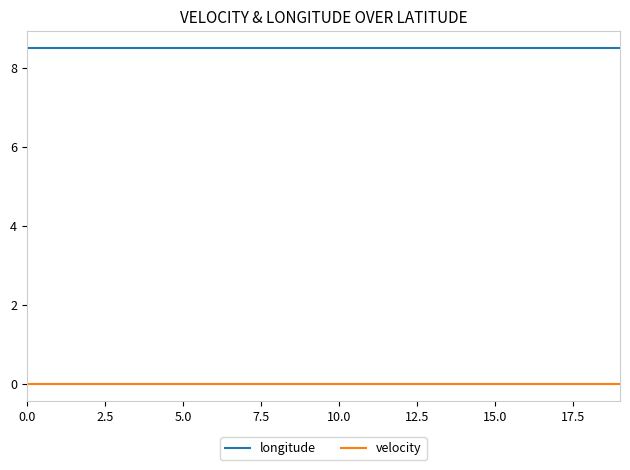

Reading left to right, transcribe all the data shown in this chart.

longitude: 8.5	8.5	8.5	8.5	8.5	8.5	8.5	8.5	8.5	8.5	8.5	8.5	8.5	8.5	8.5	8.5	8.5	8.5	8.5	8.5
velocity: 0.0	0.0	0.0	0.0	0.0	0.0	0.0	0.0	0.0	0.0	0.0	0.0	0.0	0.0	0.0	0.0	0.0	0.0	0.0	0.0